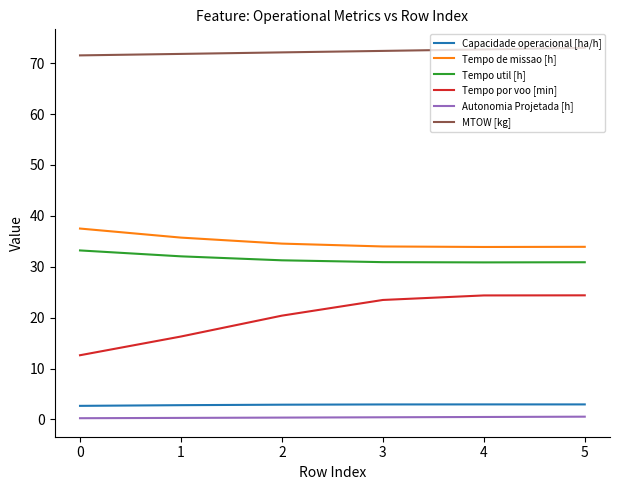

Which series has the largest range (max minus min)?

Tempo por voo [min]